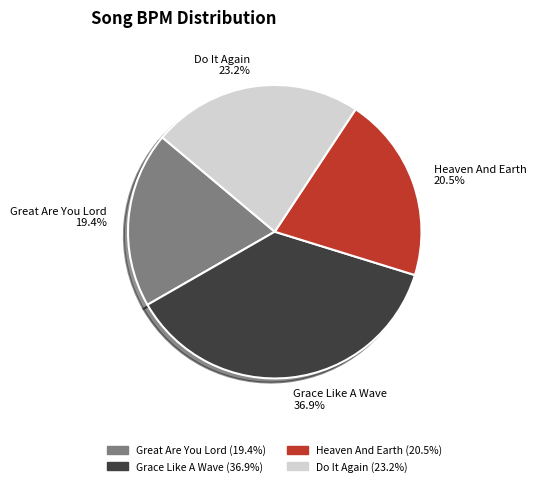

Combined, do Do It Again and Great Are You Lord account for over 50%?

No